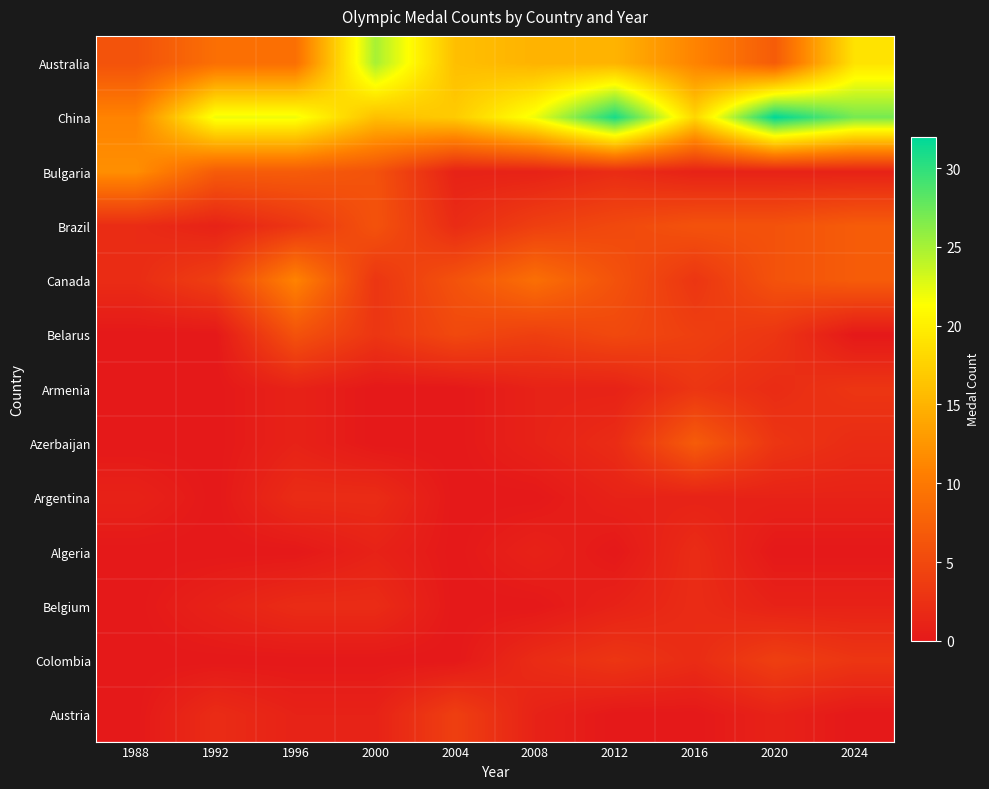

Reading left to right, list all the values displayed in this chart.

Australia: 1988=6	1992=9	1996=9	2000=25	2004=16	2008=15	2012=15	2016=11	2020=7	2024=19
China: 1988=11	1992=22	1996=22	2000=16	2004=17	2008=22	2012=31	2016=18	2020=32	2024=27
Bulgaria: 1988=12	1992=7	1996=7	2000=6	2004=1	2008=1	2012=2	2016=1	2020=1	2024=1
Brazil: 1988=2	1992=1	1996=3	2000=6	2004=2	2008=4	2012=5	2016=6	2020=6	2024=7
Canada: 1988=2	1992=4	1996=11	2000=3	2004=6	2008=9	2012=6	2016=3	2020=6	2024=7
Belarus: 1988=0	1992=0	1996=6	2000=3	2004=5	2008=4	2012=5	2016=4	2020=3	2024=0
Armenia: 1988=0	1992=0	1996=1	2000=0	2004=0	2008=1	2012=1	2016=3	2020=2	2024=3
Azerbaijan: 1988=0	1992=0	1996=1	2000=0	2004=0	2008=1	2012=2	2016=7	2020=3	2024=2
Argentina: 1988=1	1992=0	1996=2	2000=2	2004=0	2008=0	2012=1	2016=1	2020=1	2024=1
Algeria: 1988=0	1992=0	1996=0	2000=1	2004=0	2008=1	2012=0	2016=2	2020=0	2024=0
Belgium: 1988=0	1992=1	1996=2	2000=2	2004=0	2008=0	2012=1	2016=2	2020=1	2024=1
Colombia: 1988=0	1992=0	1996=0	2000=0	2004=0	2008=2	2012=3	2016=2	2020=4	2024=3
Austria: 1988=0	1992=2	1996=1	2000=1	2004=4	2008=1	2012=0	2016=0	2020=1	2024=0